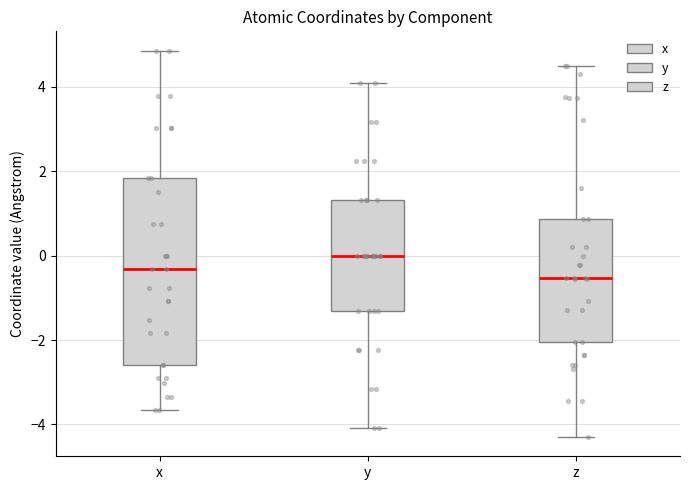

Reading left to right, read every box against the y-axis: the position of its median line, the range the box covers, and the ends of its whiskers. The values are not printed on the chart, so give them approximately, as read against the axis.

x: median -0.4, box -2.6 to 1.8, whiskers -3.6 to 4.8
y: median 0.0, box -1.4 to 1.4, whiskers -4.0 to 4.0
z: median -0.6, box -2.0 to 0.8, whiskers -4.2 to 4.6